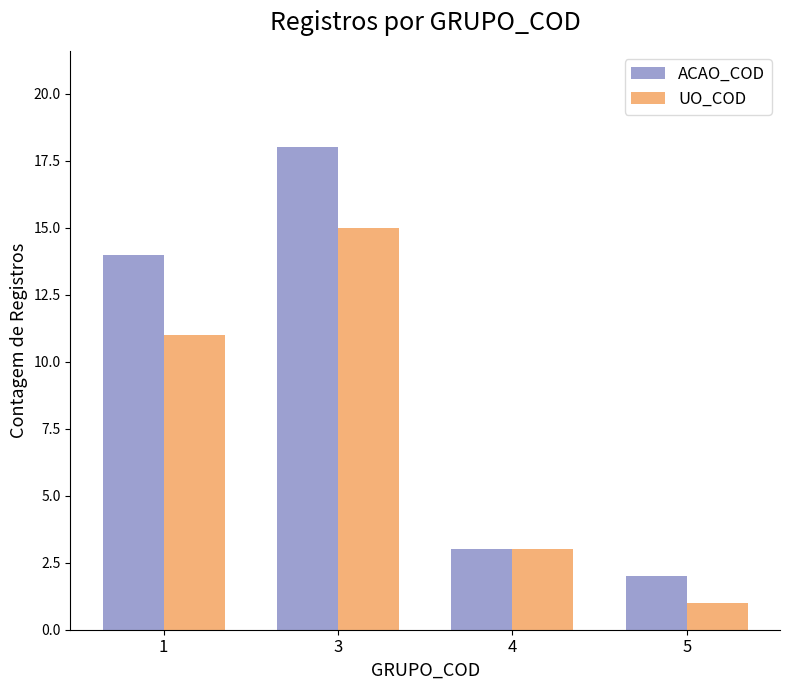

Does the chart contain any negative values?

No